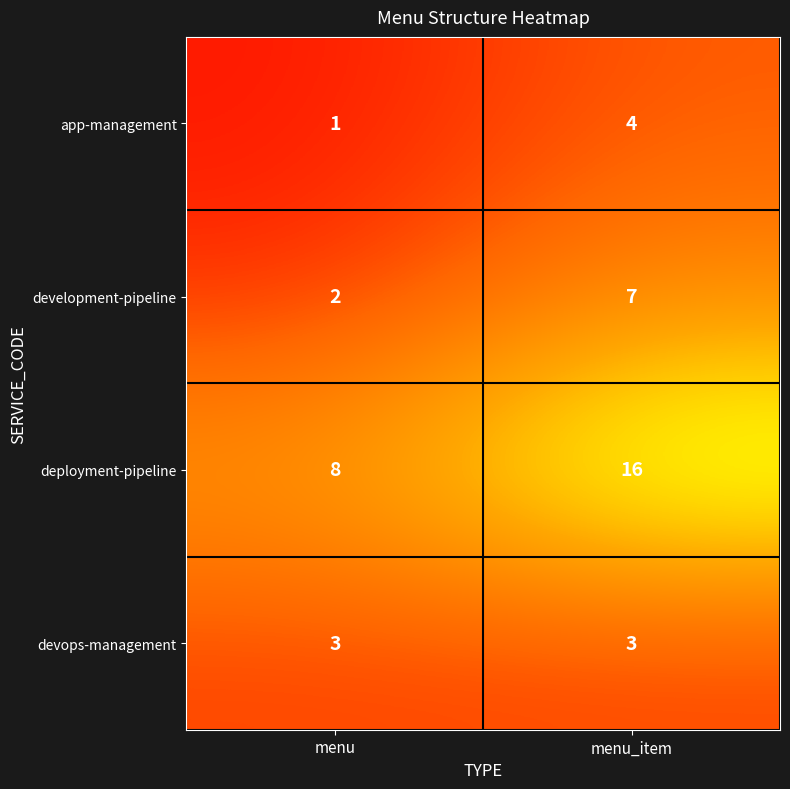

Which category has the highest value across all series?

menu_item